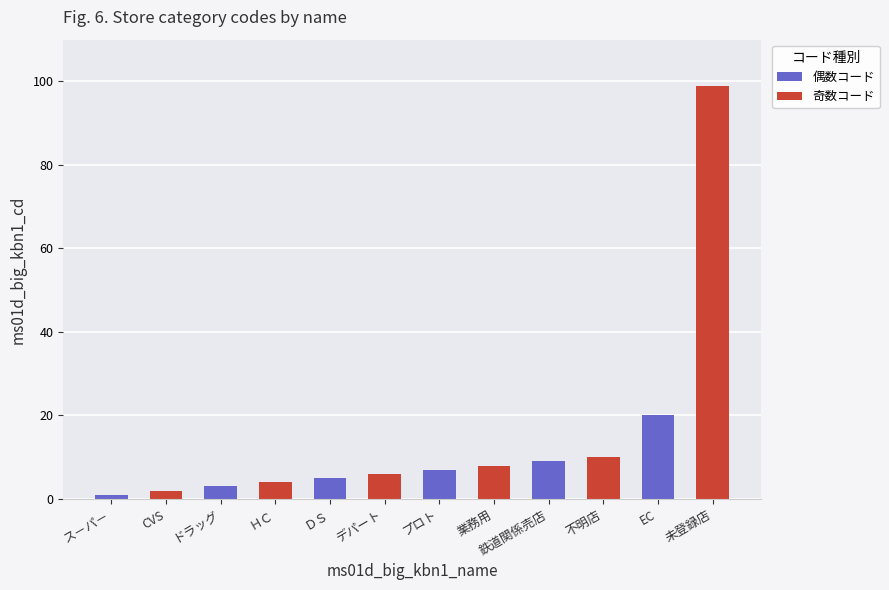

List the series in order of their peak value, highest first.

奇数コード, 偶数コード